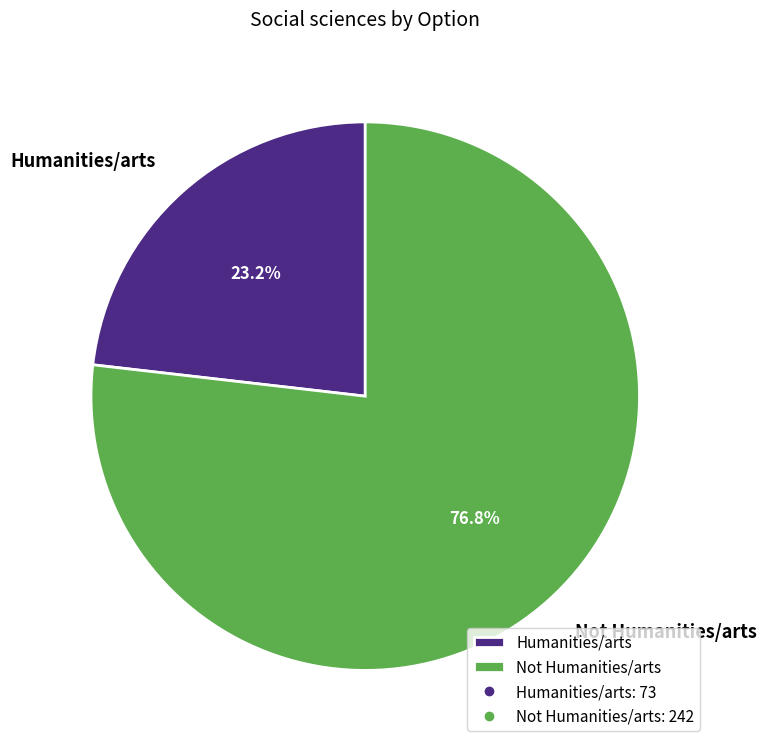

Which has a higher value, Not Humanities/arts or Humanities/arts?

Not Humanities/arts